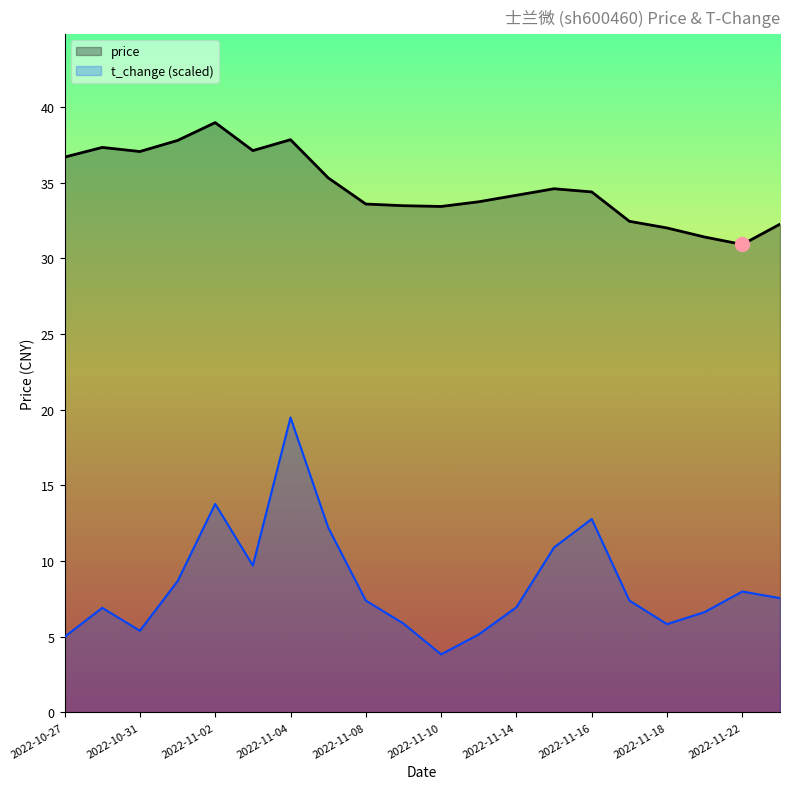

Read the price value at 2022-10-27.

36.7